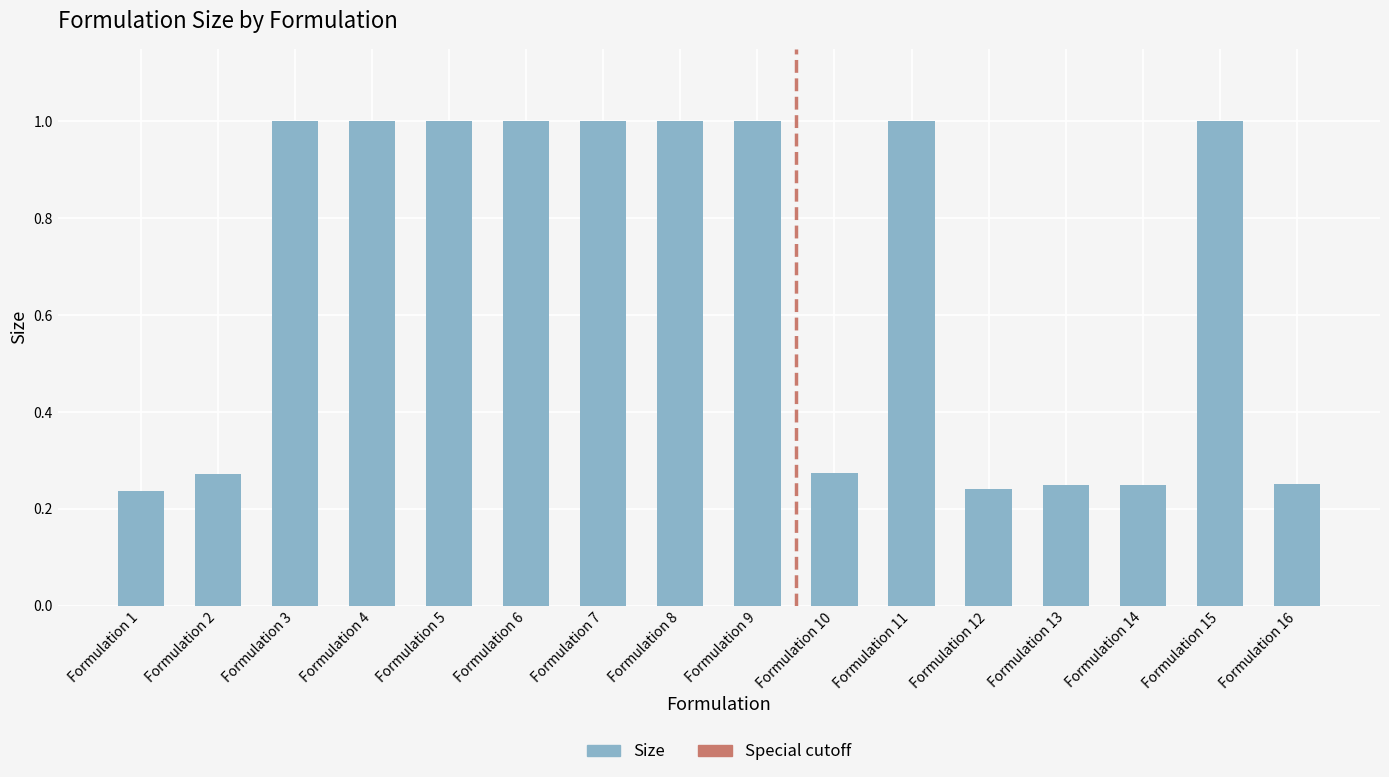

What is the greatest value displayed?

1.0